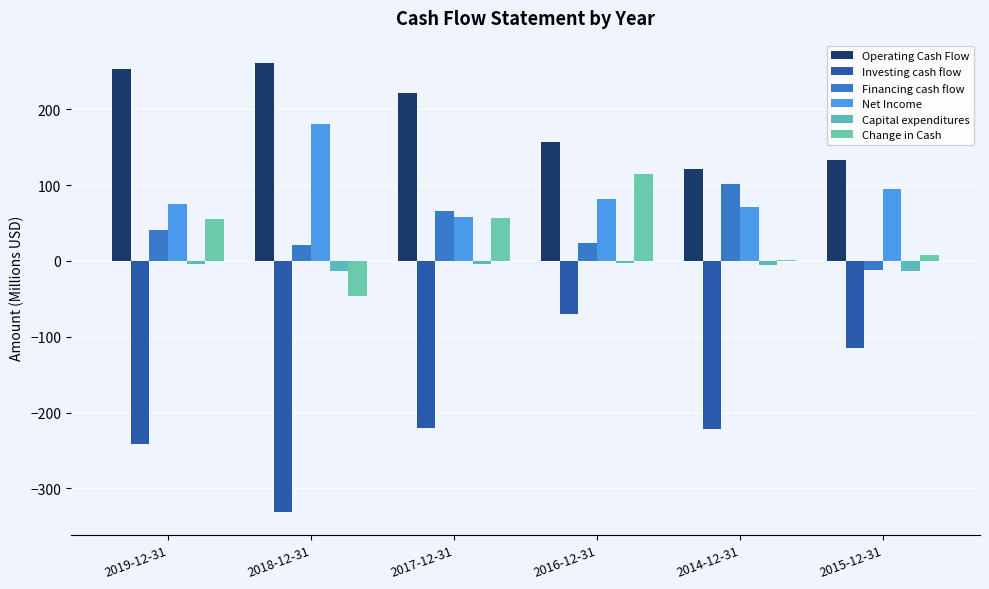

What is the difference between the maximum and minimum values in the Net Income series?

123.7